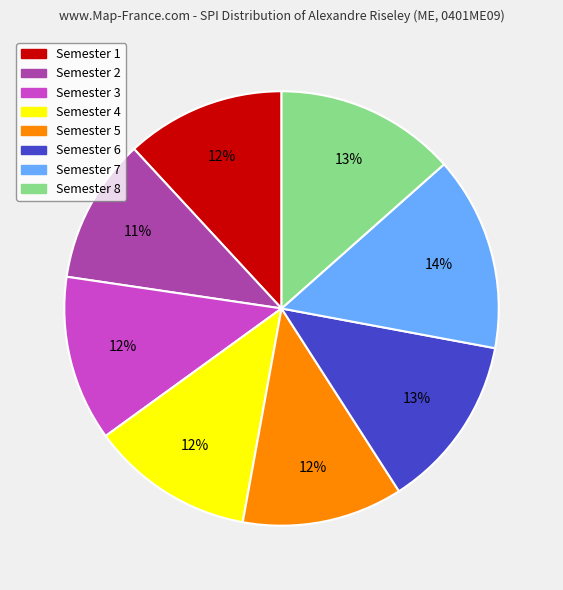

What is the smallest slice in the pie chart?

Semester 2